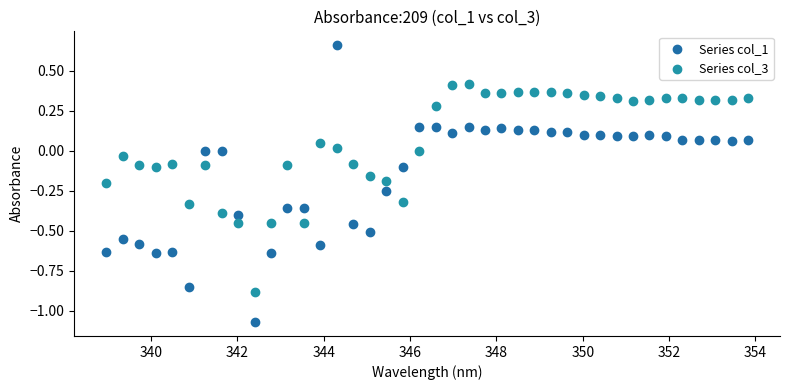

Which series reaches the maximum Y coordinate?

Series col_1